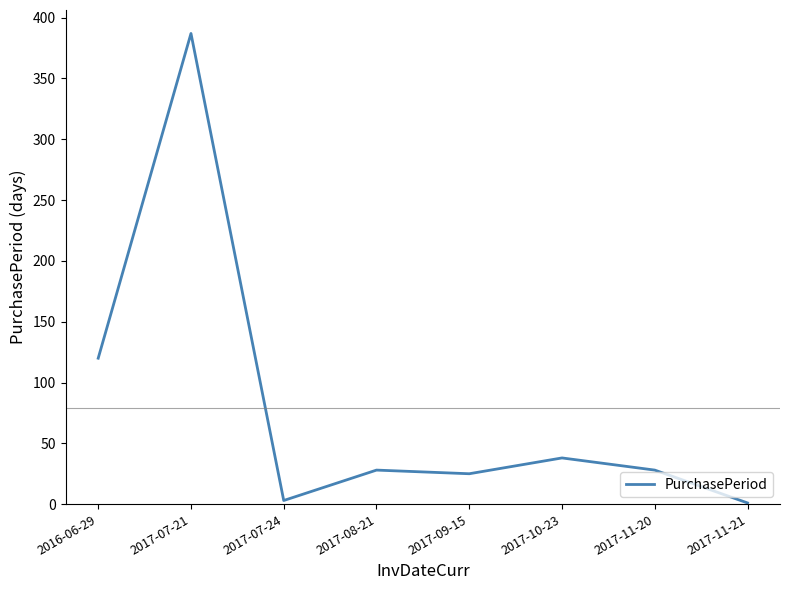

Is it true that the value at 2017-11-20 is 28?

True